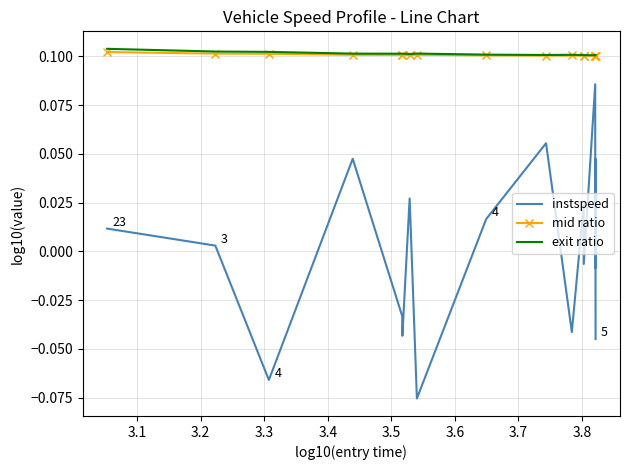

True or false: exit ratio and instspeed intersect in this chart.

False